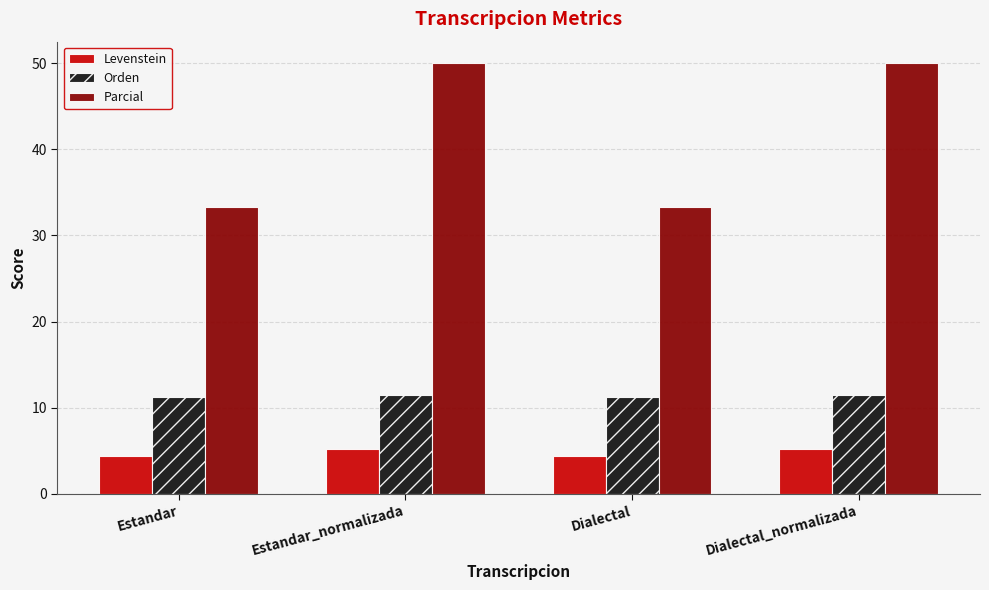

List the series in order of their overall mean, highest first.

Parcial, Orden, Levenstein